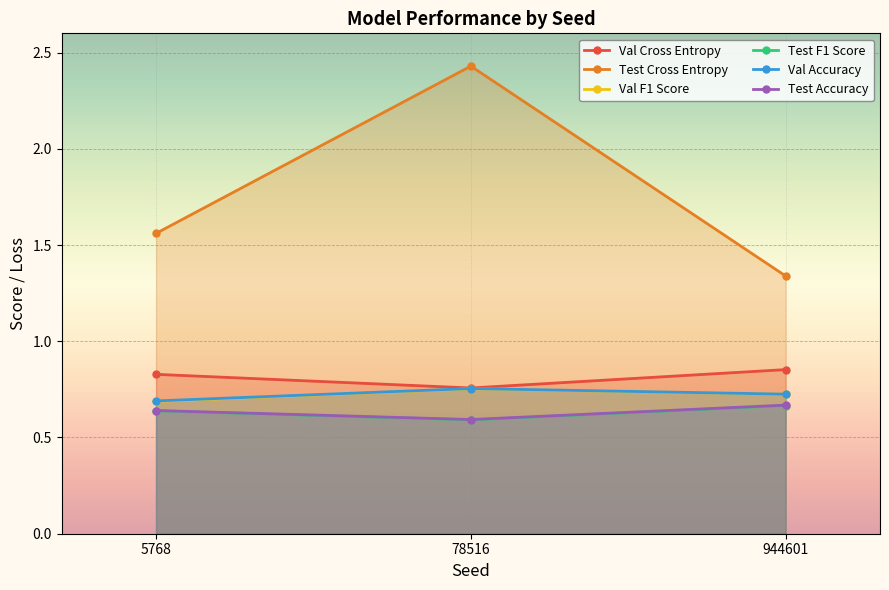

At 5768, list the series in order from largest to smallest.

Test Cross Entropy, Val Cross Entropy, Val Accuracy, Val F1 Score, Test Accuracy, Test F1 Score